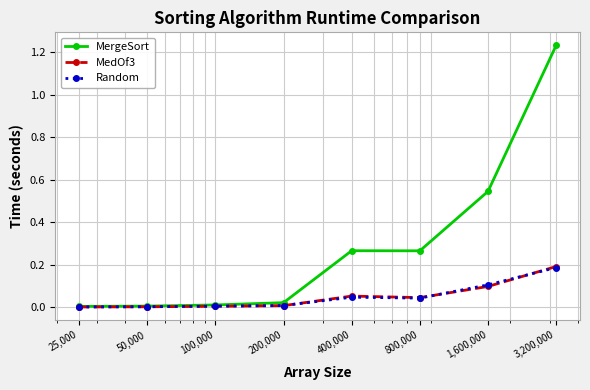

Which series has the widest spread of values?

MergeSort